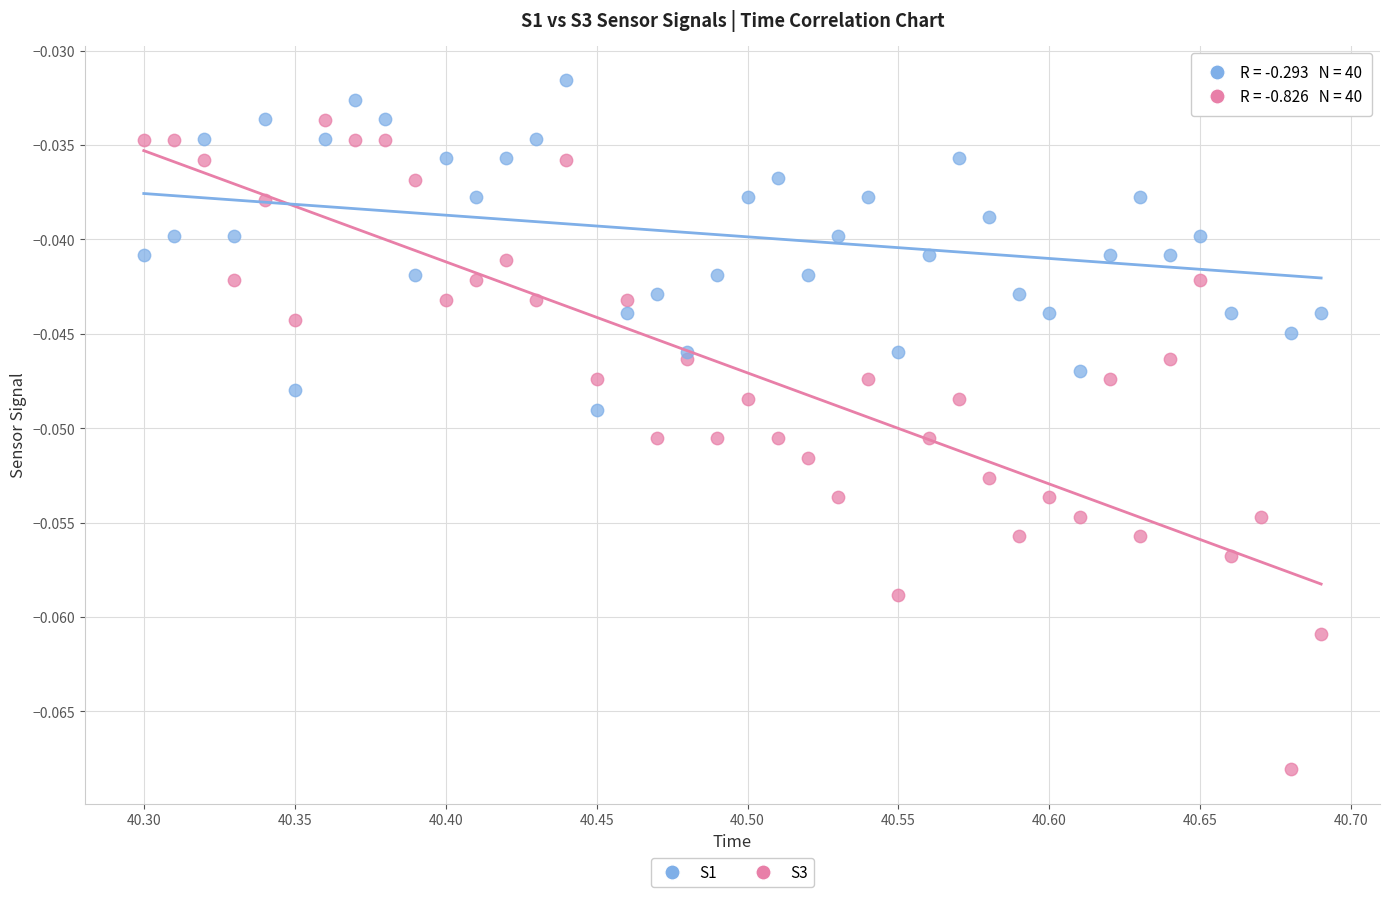

Which series contains the highest Y value?

S1